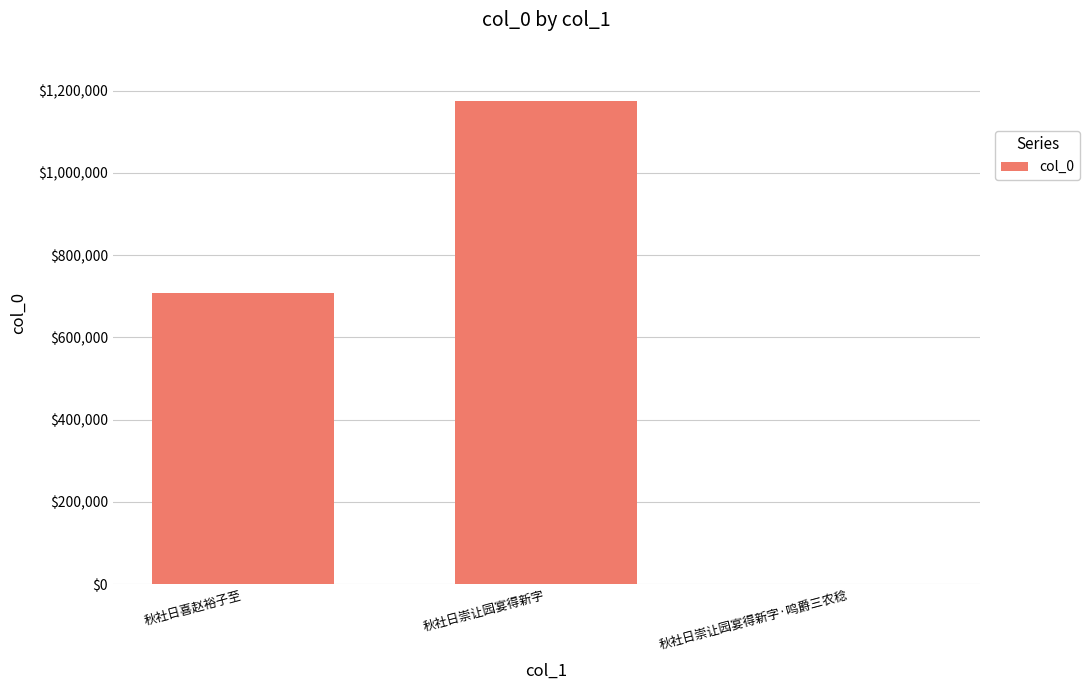

Reading right to left, list all the values displayed in this chart.

秋社日崇让园宴得新字·鸣爵三农稔=1526	秋社日崇让园宴得新字=1175947	秋社日喜赵裕子至=709313